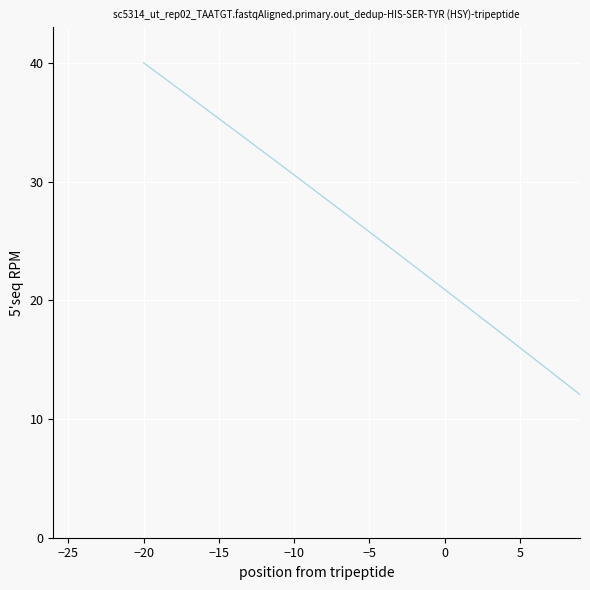

What is the difference between the maximum and minimum values?

38.0